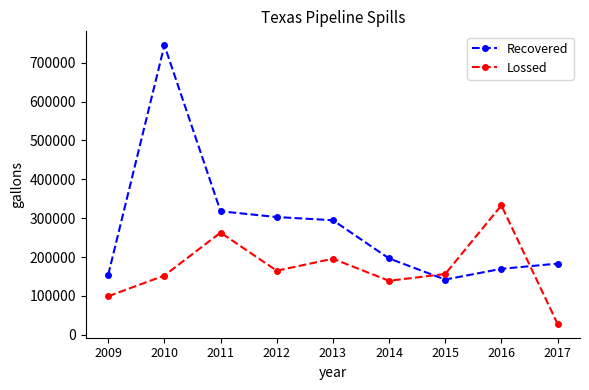

What is the difference between the maximum and minimum values in the Lossed series?

304584